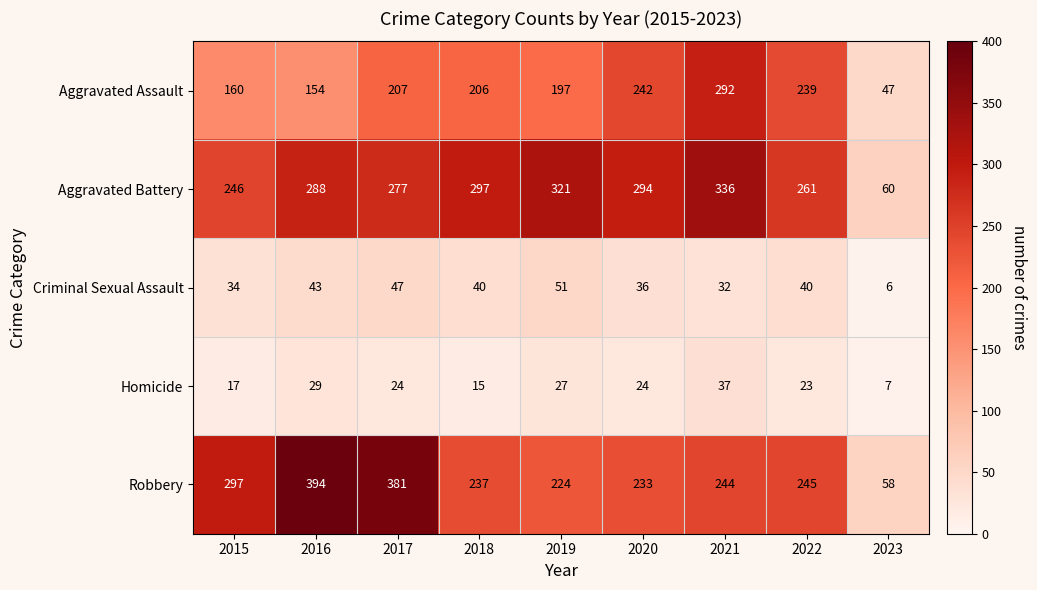

What is the spread (max minus min) of values at 2022?

238